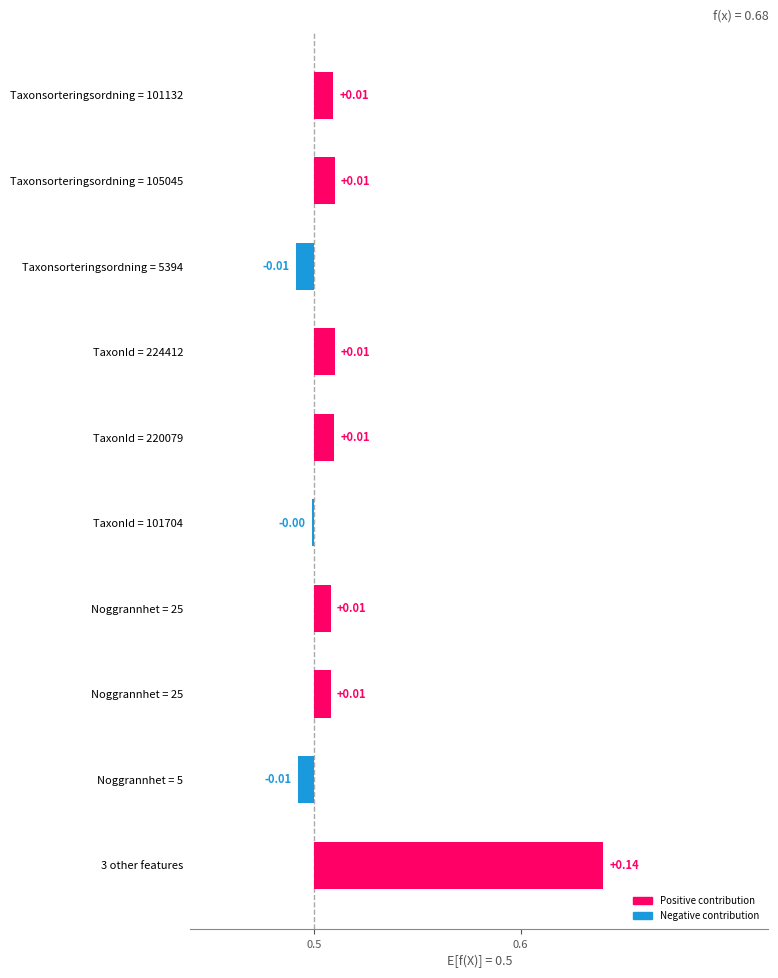

Reading left to right, list all the values displayed in this chart.

0.0	0.0	-0.0	0.0	0.0	-0.0	0.0	0.0	-0.0	0.1